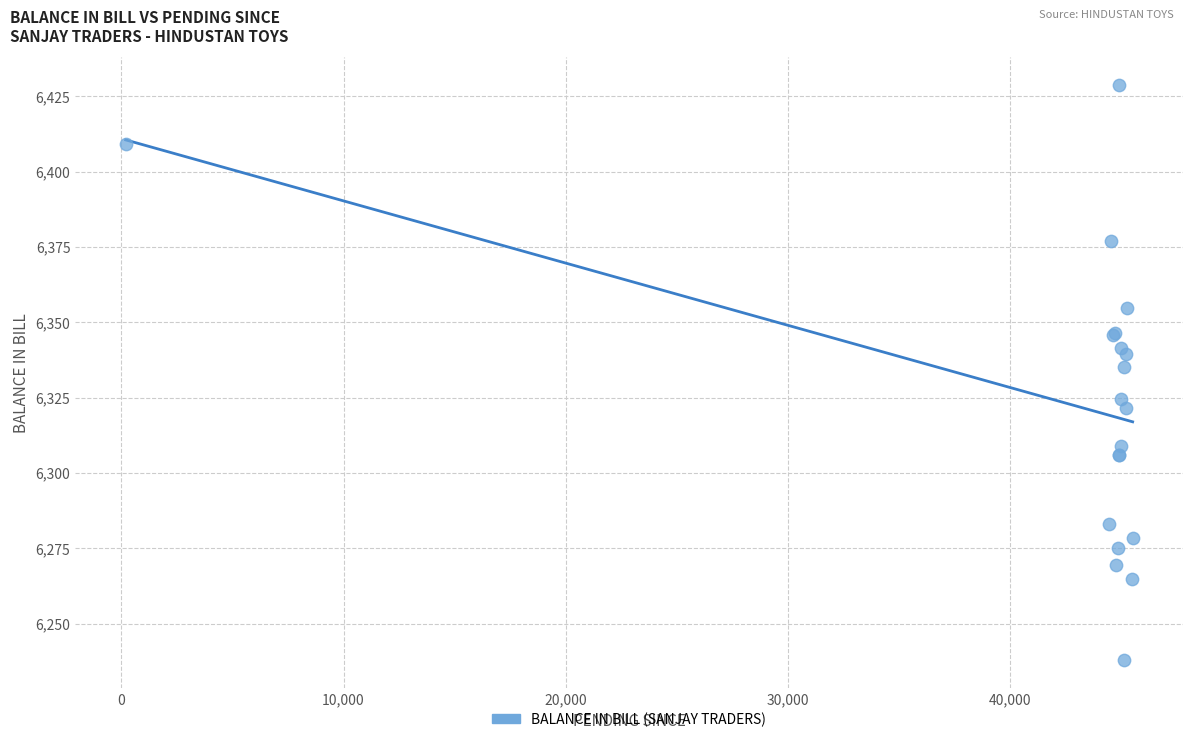

What Y value in the scatter plot is closest to 6333?

6335.3